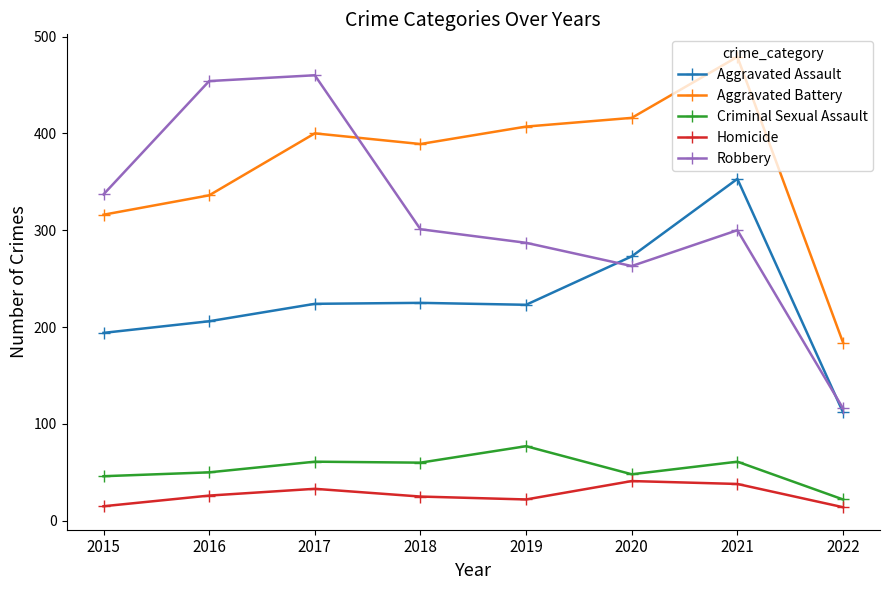

What is the spread (max minus min) of values at 2015?

322